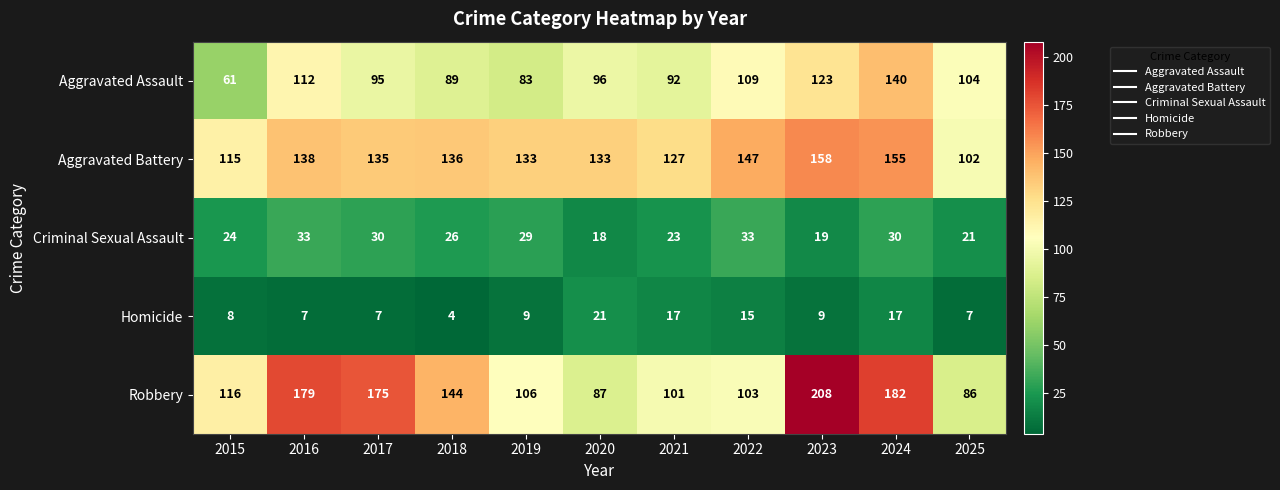

How many values in the Criminal Sexual Assault series are below 26?

5